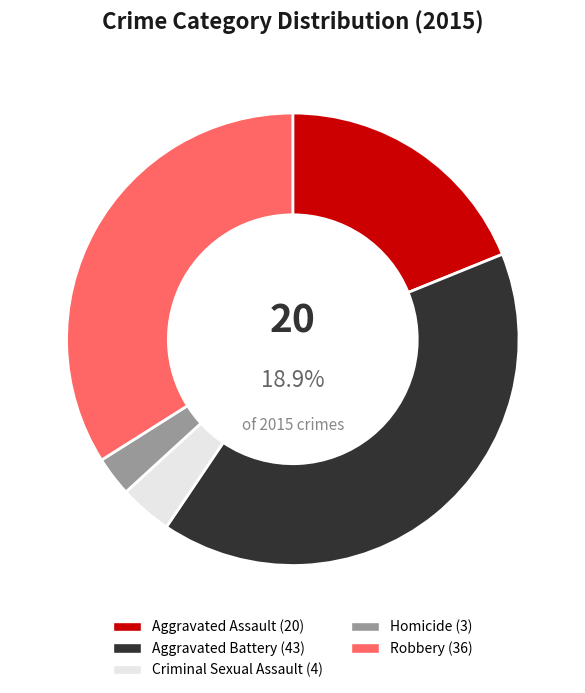

What is the smallest slice in the pie chart?

Homicide